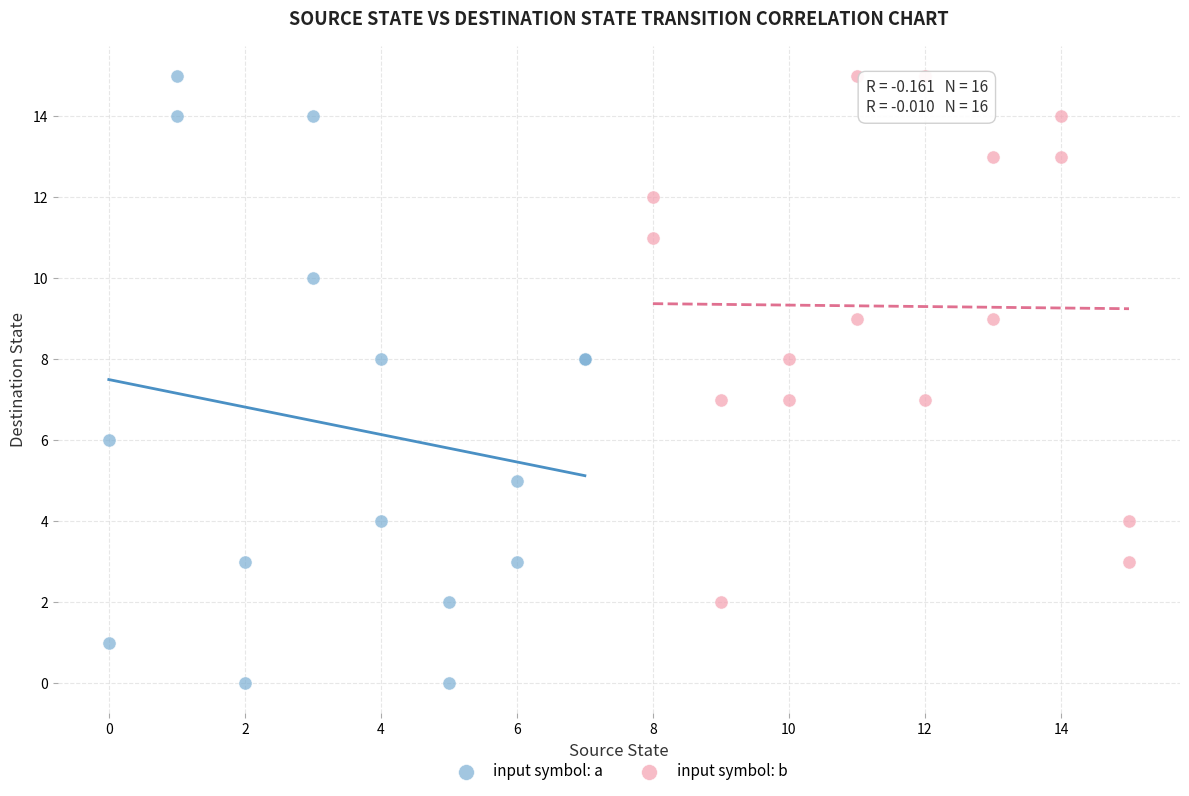

What are all the series names shown in the legend?

input symbol: a, input symbol: b